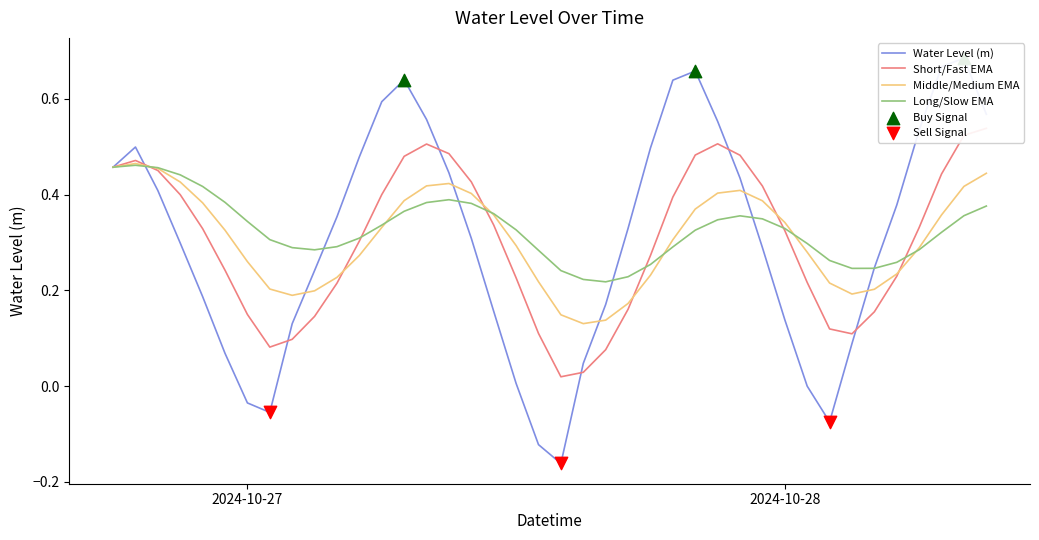

Which has a higher value, 2024-10-27 18:00:00 or 2024-10-27 05:00:00?

2024-10-27 18:00:00